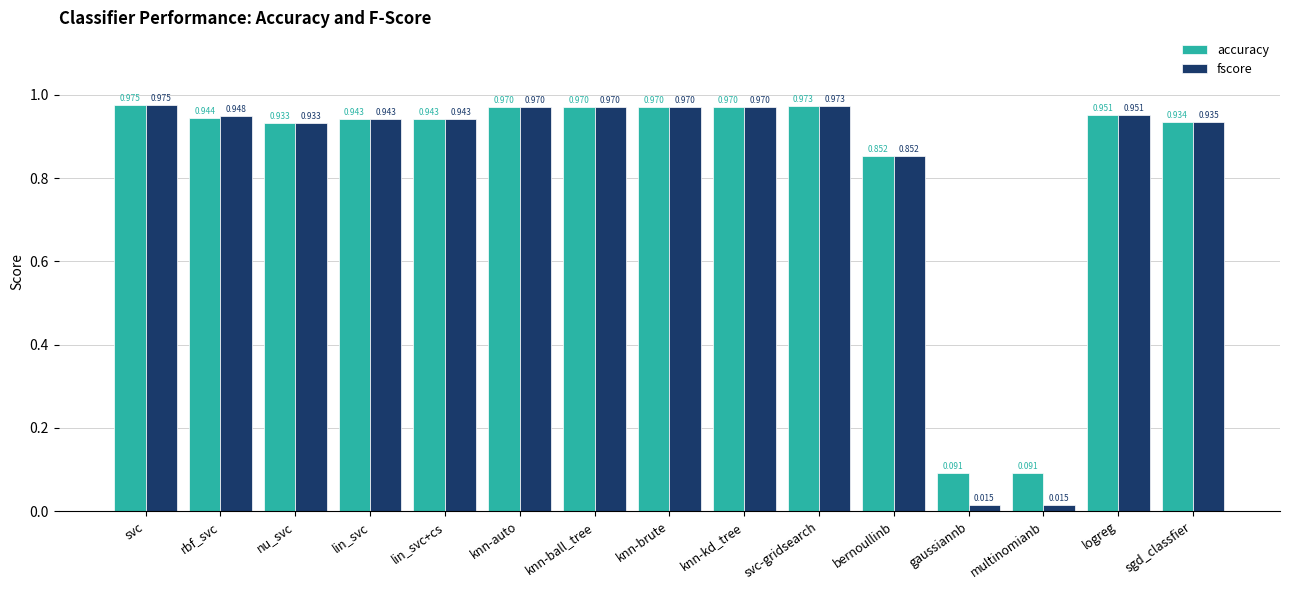

Which series has the widest spread of values?

fscore